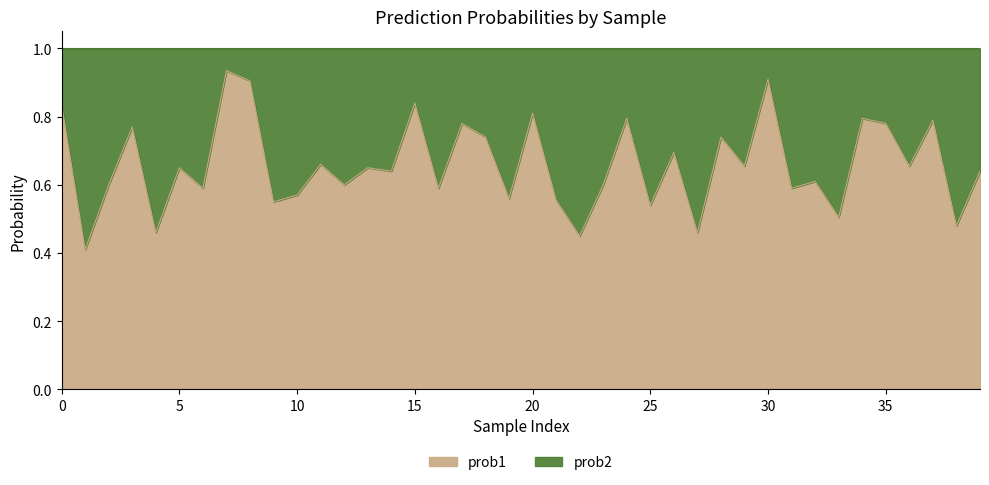

Count the values in the range 0 to 1.

40